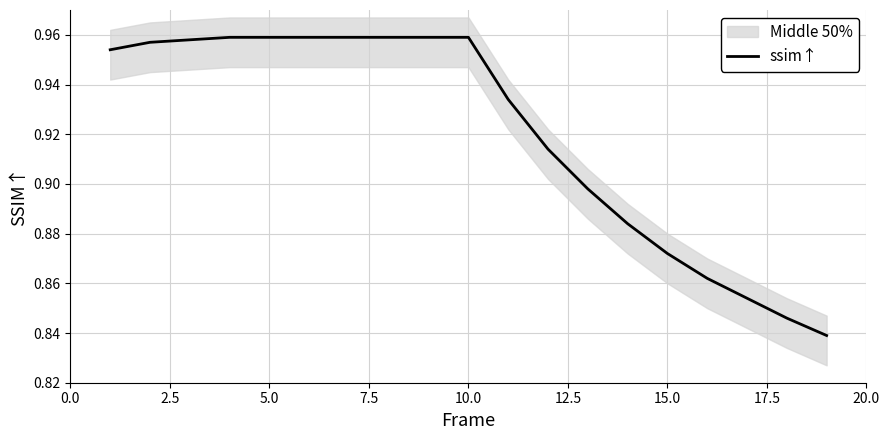

The value of ssim↑ at 15.0 is 0.5. True or false?

False